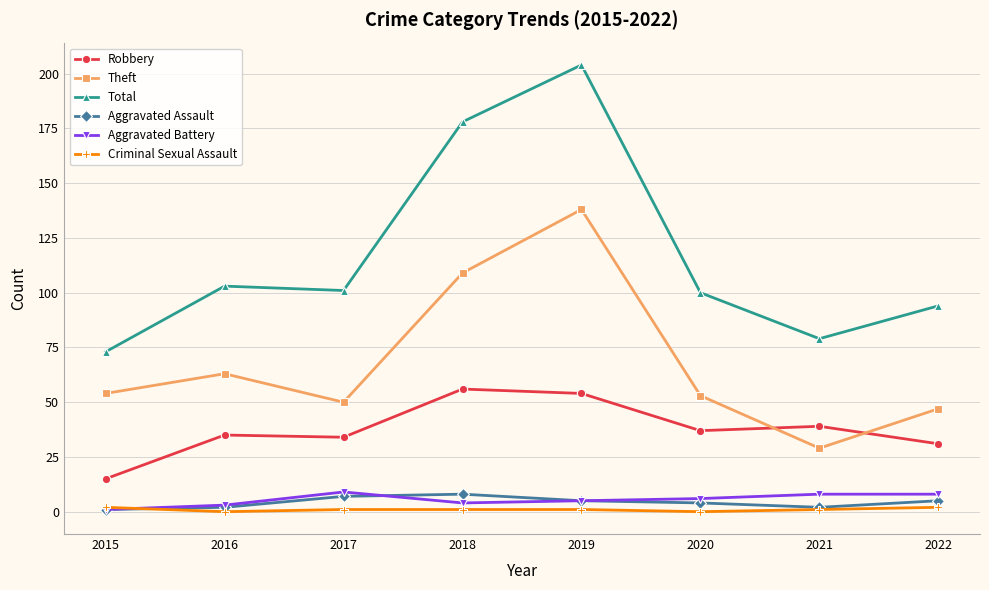

What is the value of the Aggravated Battery point at the 4th from the left?

4